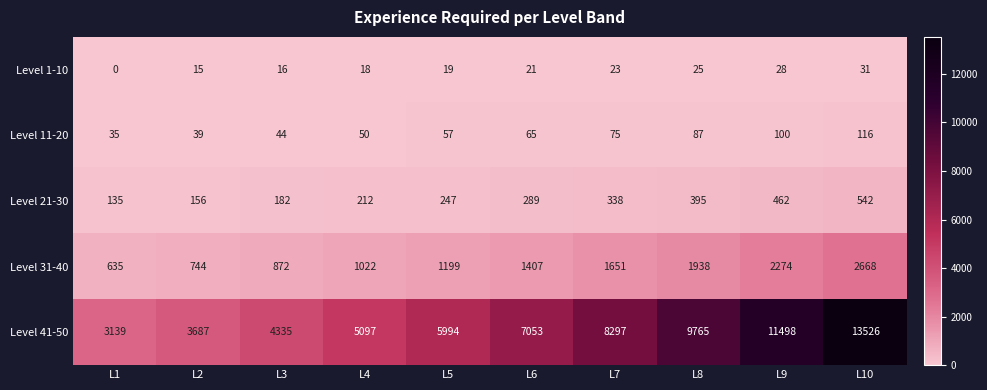

What is the total value across all series at L10?

16883